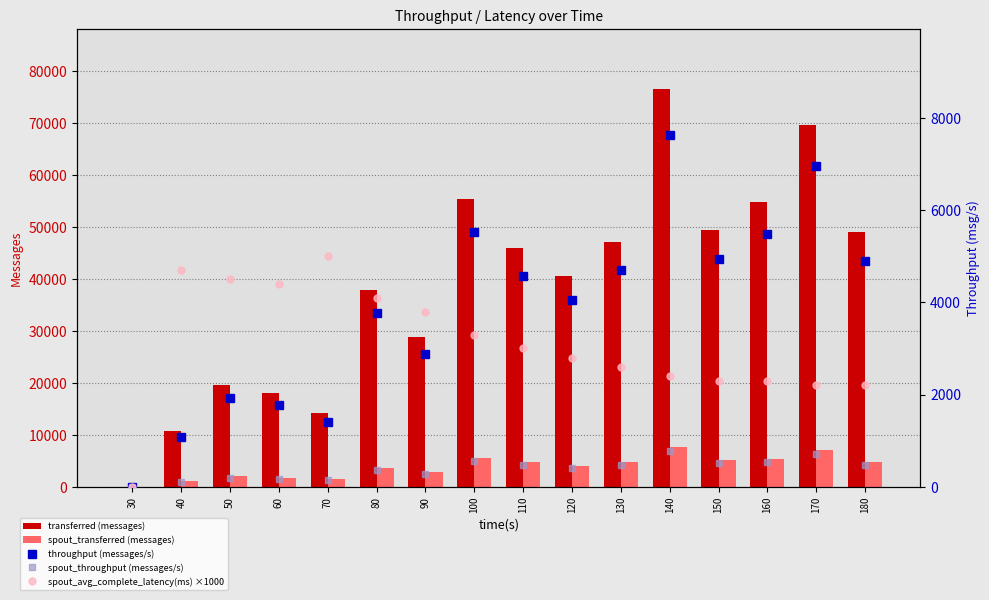

Reading left to right, list all the values displayed in this chart.

transferred (messages): 30=20	40=10720	50=19520	60=17940	70=14220	80=37840	90=28860	100=55360	110=45860	120=40520	130=47140	140=76600	150=49440	160=54840	170=69640	180=49080
spout_transferred (messages): 30=0	40=1140	50=1980	60=1680	70=1500	80=3600	90=2800	100=5500	110=4780	120=4060	130=4800	140=7740	150=5160	160=5340	170=7120	180=4740
throughput (messages/s): 30=1	40=1068	50=1932	60=1780	70=1413	80=3758	90=2871	100=5518	110=4574	120=4040	130=4699	140=7638	150=4934	160=5471	170=6945	180=4890
spout_throughput (messages/s): 30=0	40=113	50=196	60=166	70=149	80=357	90=278	100=548	110=476	120=404	130=478	140=771	150=514	160=532	170=710	180=472
spout_avg_complete_latency(ms) ×1000: 30=0	40=4700	50=4500	60=4400	70=5000	80=4100	90=3800	100=3300	110=3000	120=2800	130=2600	140=2400	150=2300	160=2300	170=2200	180=2200